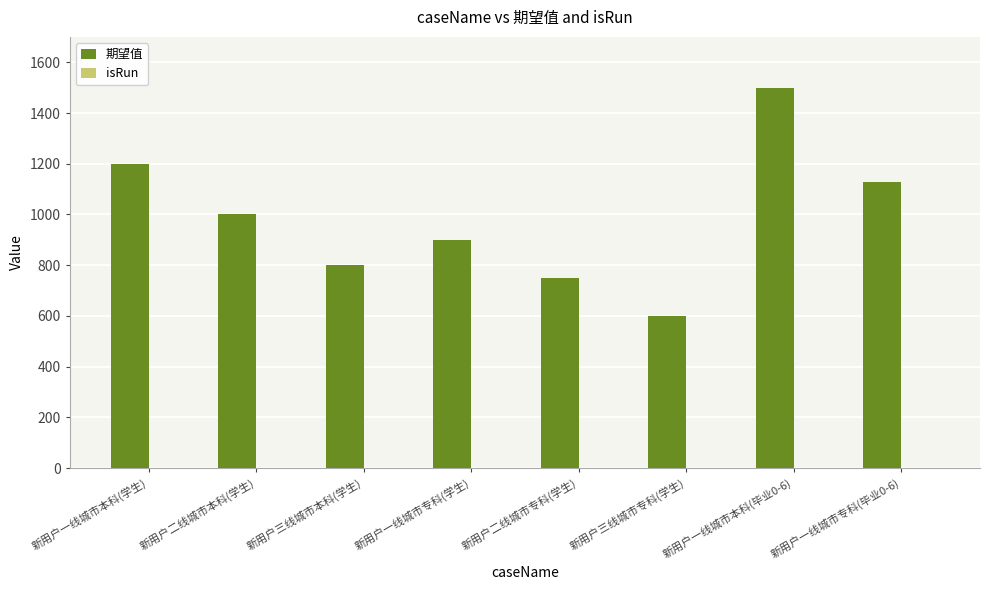

Which series has the largest range (max minus min)?

期望值